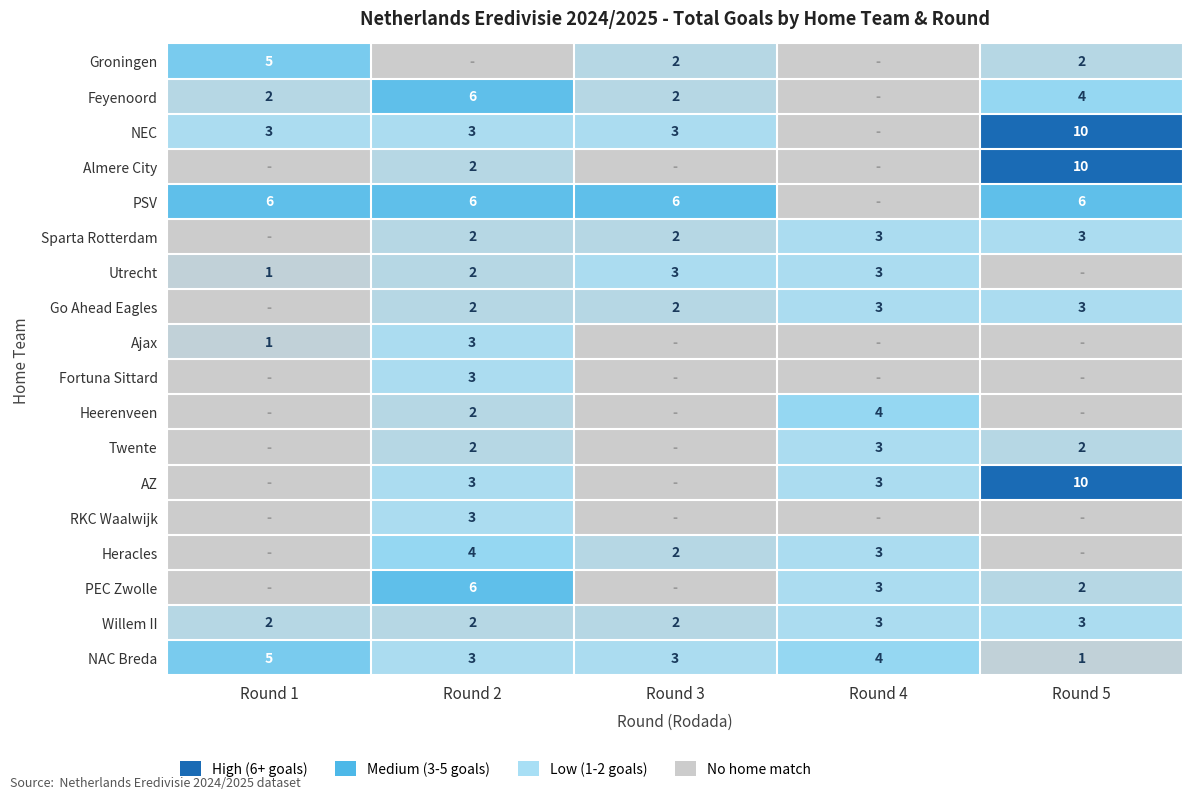

What is the minimum value for NAC Breda?

1